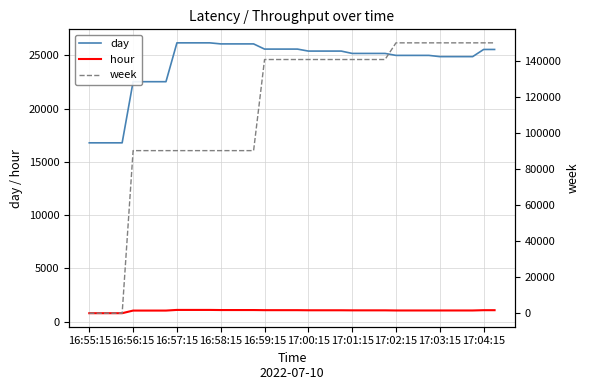

How many intersections are there between day and week?

1